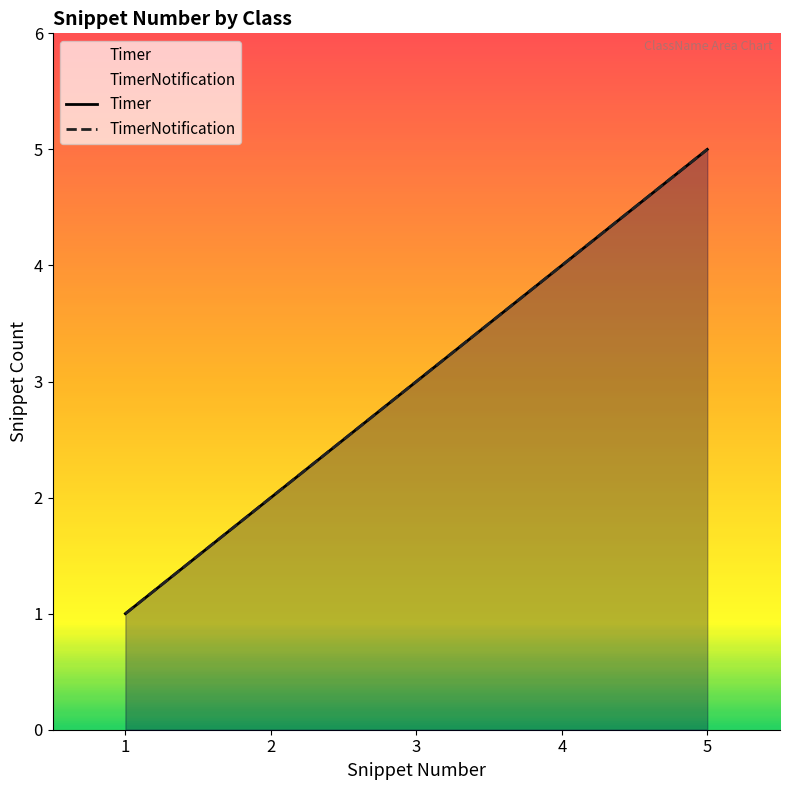

True or false: Timer and TimerNotification intersect in this chart.

False